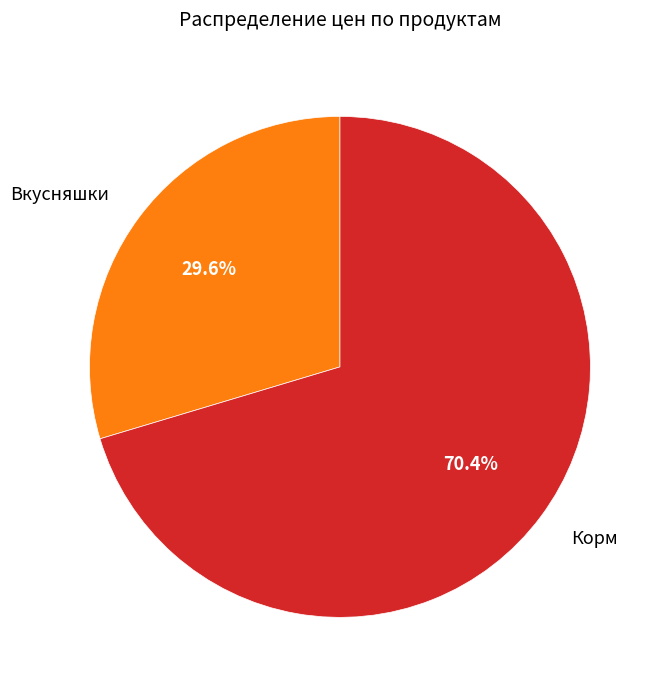

Which category has the smallest portion of the pie?

Вкусняшки